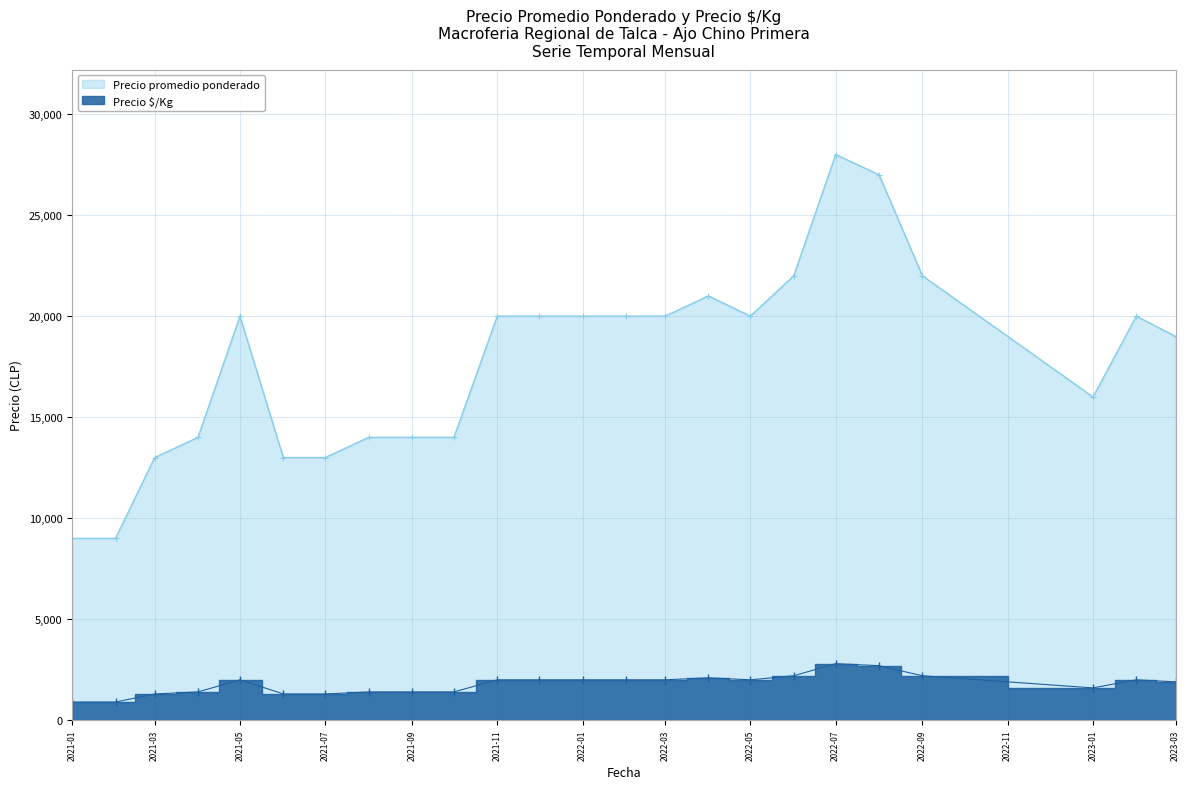

Which series has the largest range (max minus min)?

Precio promedio ponderado